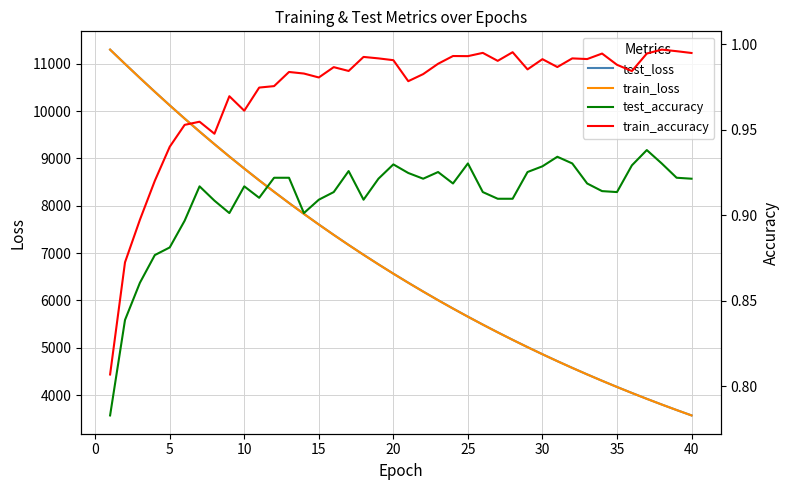

Is it true that test_accuracy equals 0.6 at 12?

False